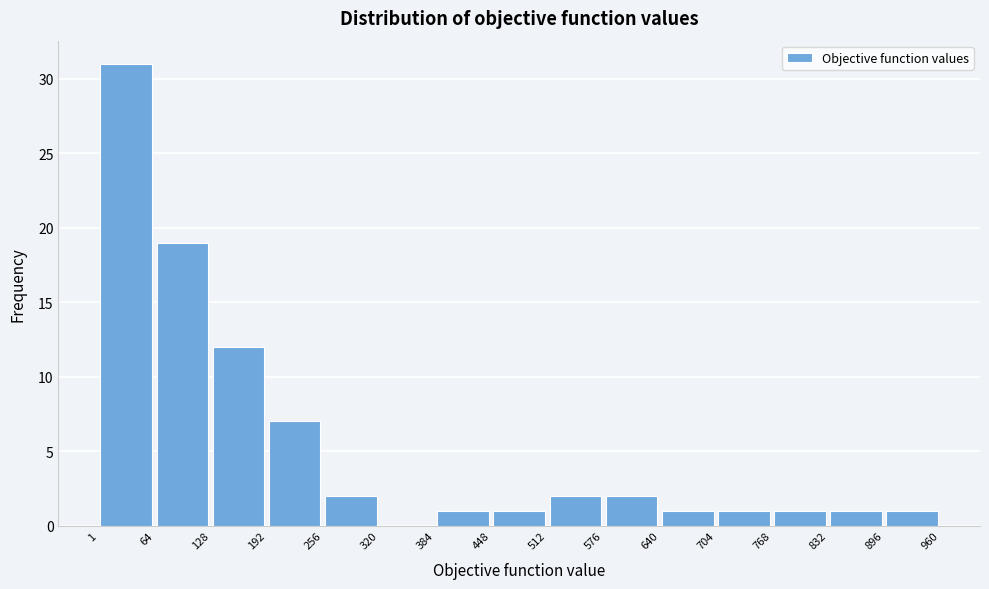

Reading left to right, transcribe this chart: for each bar, give the range it covers on the x-axis and its height. The values are not printed on the chart, so give them approximately, as read against the axis.

1 to 64: 31
64 to 128: 19
128 to 192: 12
192 to 256: 7
256 to 320: 2
320 to 384: 0
384 to 448: 1
448 to 512: 1
512 to 576: 2
576 to 640: 2
640 to 704: 1
704 to 768: 1
768 to 832: 1
832 to 896: 1
896 to 960: 1